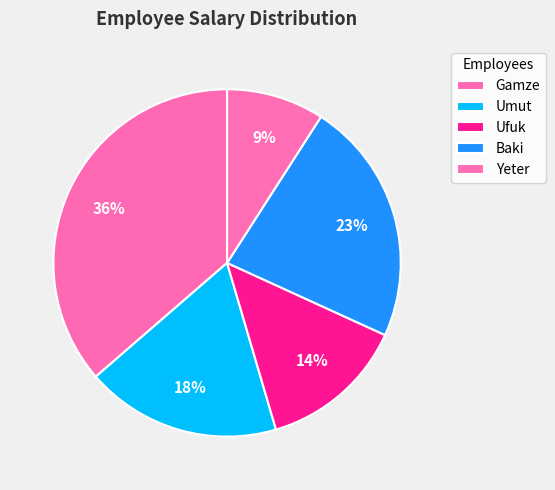

How many slices are in this pie chart?

5